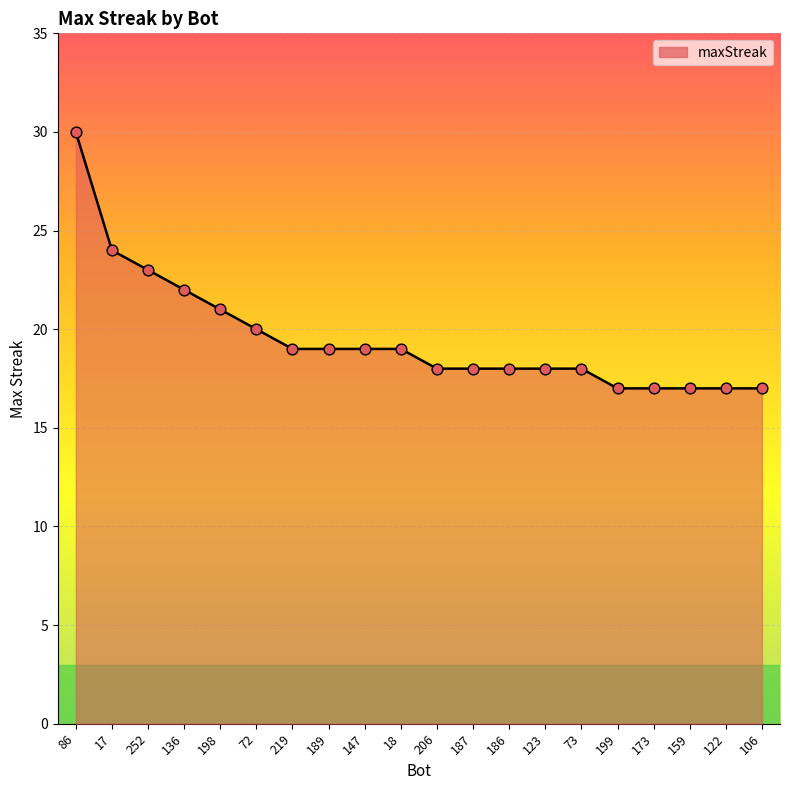

Which has a higher value, 219 or 72?

72